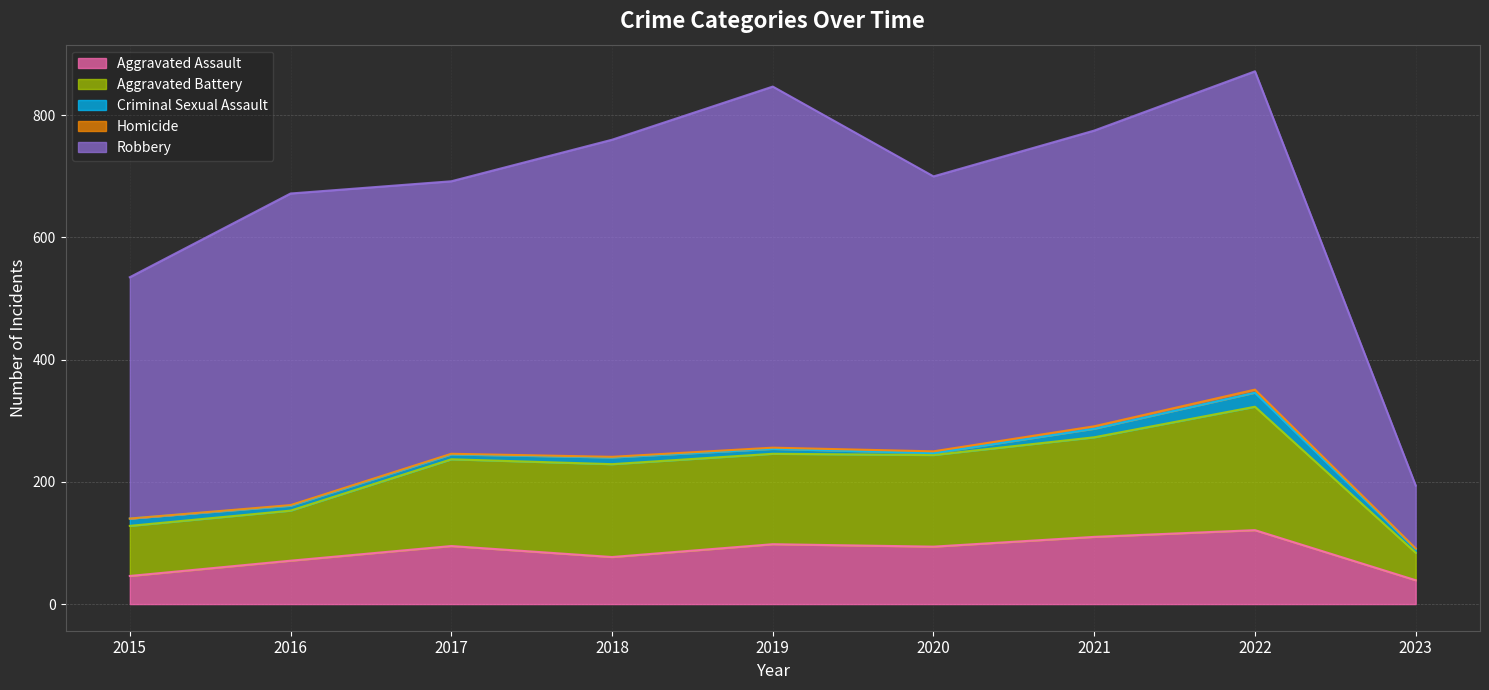

Which series has the largest range (max minus min)?

Robbery